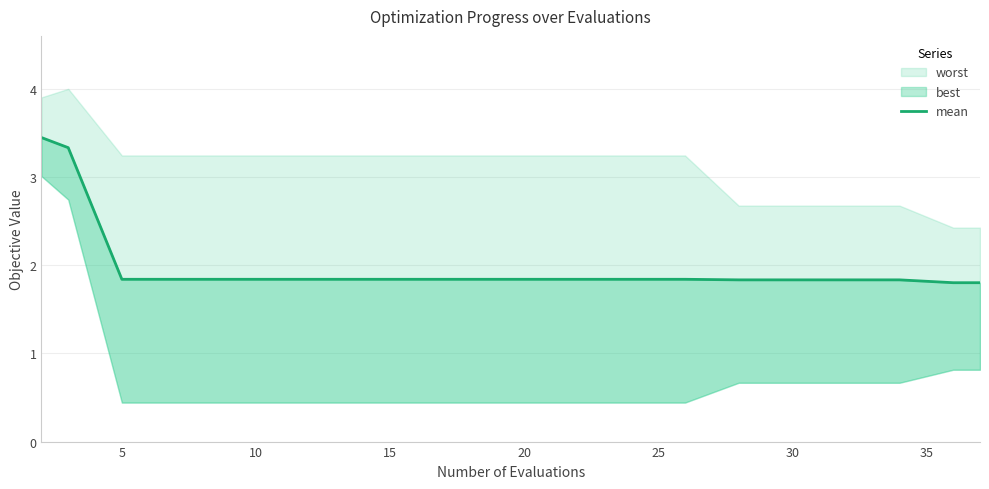

Read the value at 15.

1.8